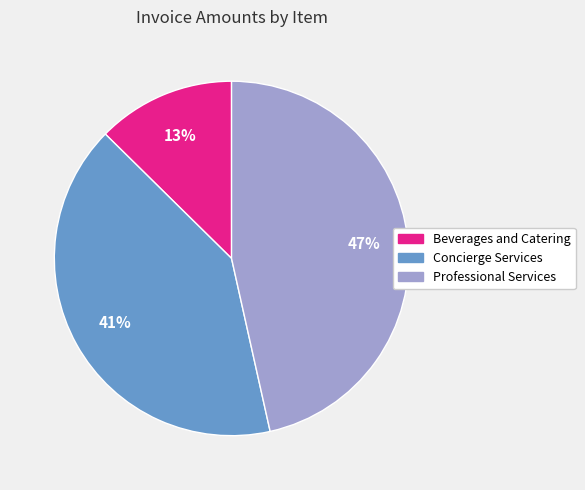

To the nearest percent, what is the difference between the Beverages and Catering and Professional Services slice percentages?

34%